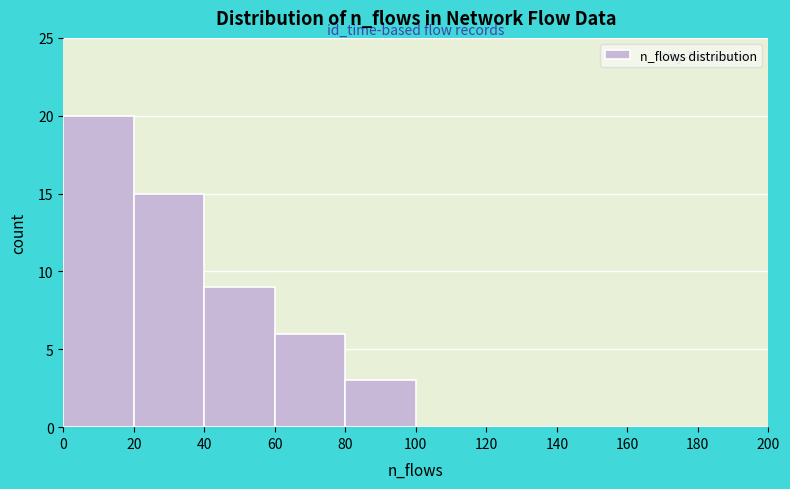

Over which range of the x-axis is the bar tallest?

0 to 20